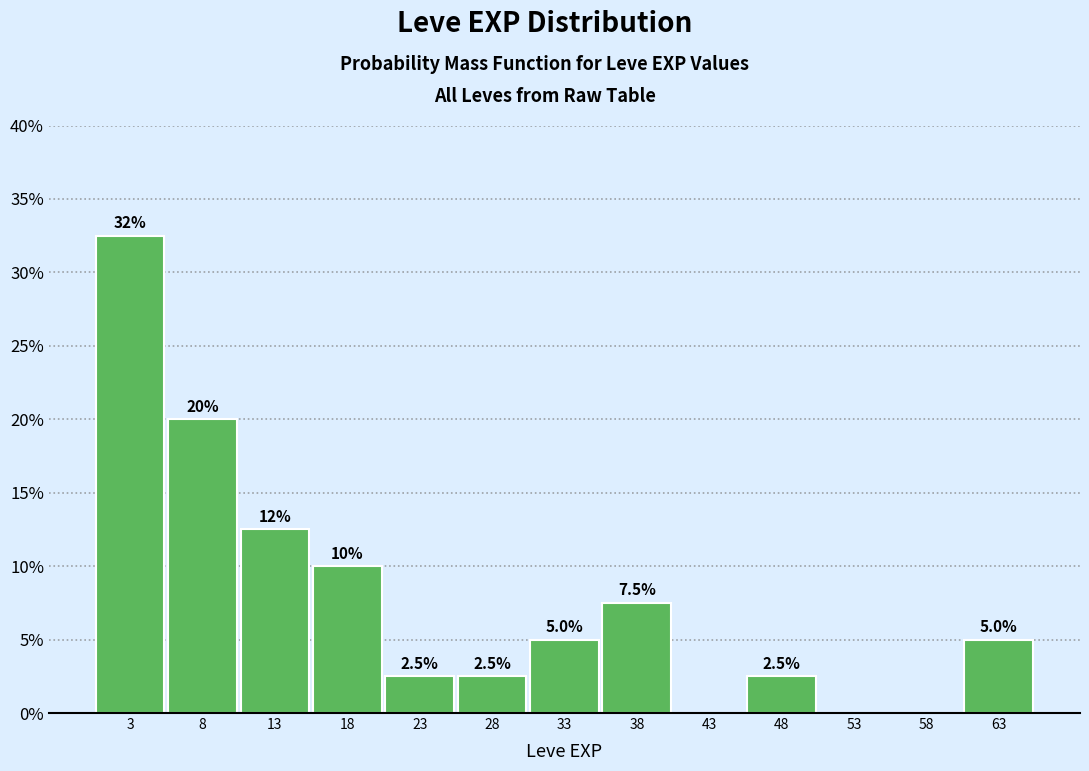

Which range on the x-axis has the tallest bar?

0.5 to 5.5